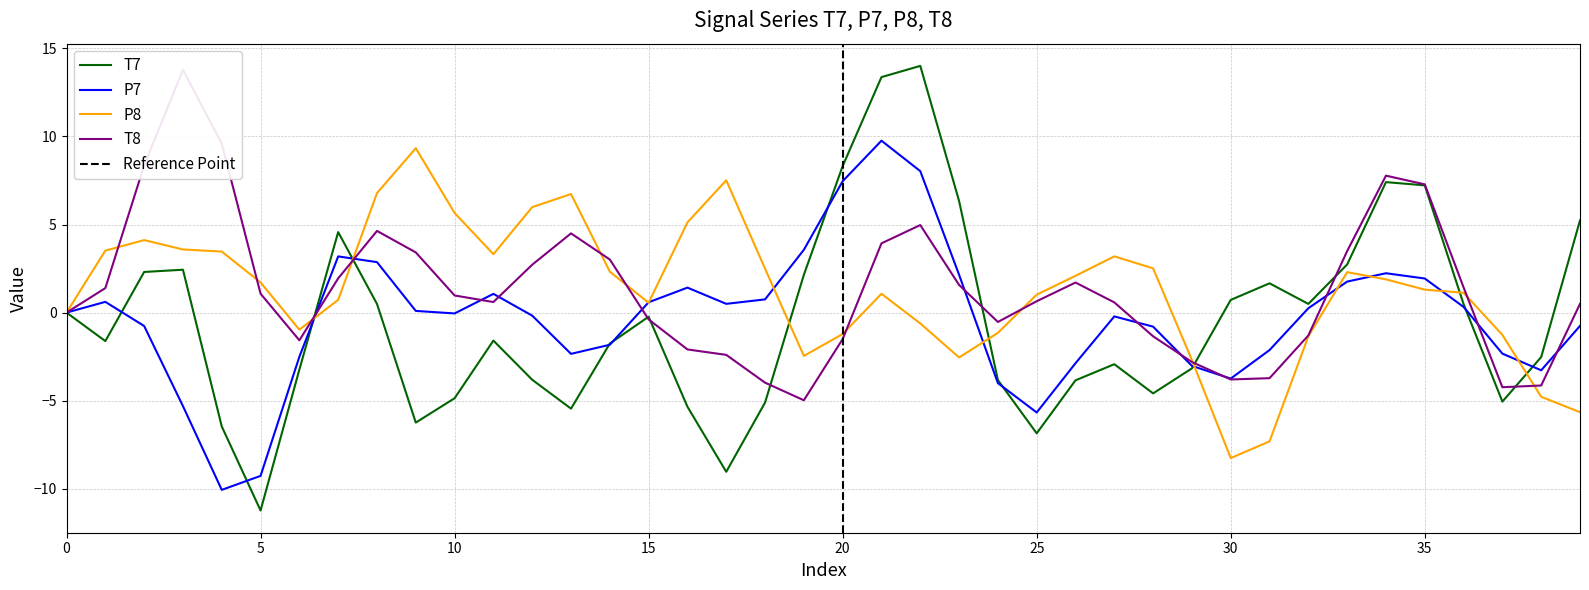

Where do T7 and P7 first cross each other?

0 and 1